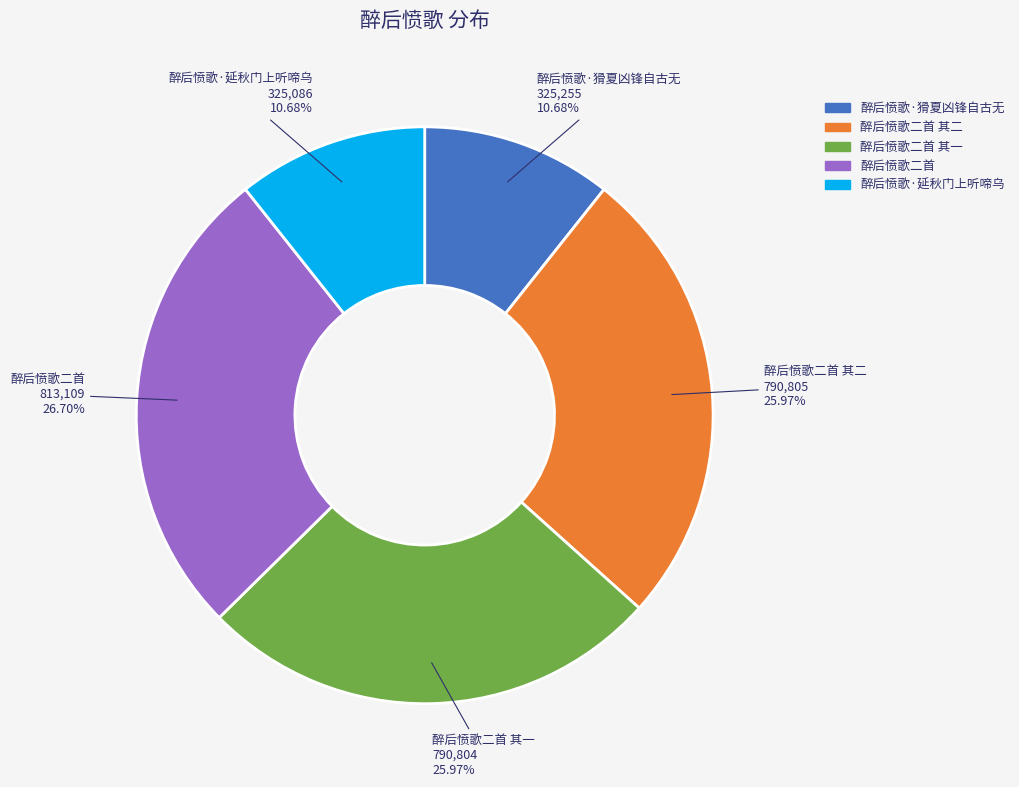

Count the number of slices in the pie.

5